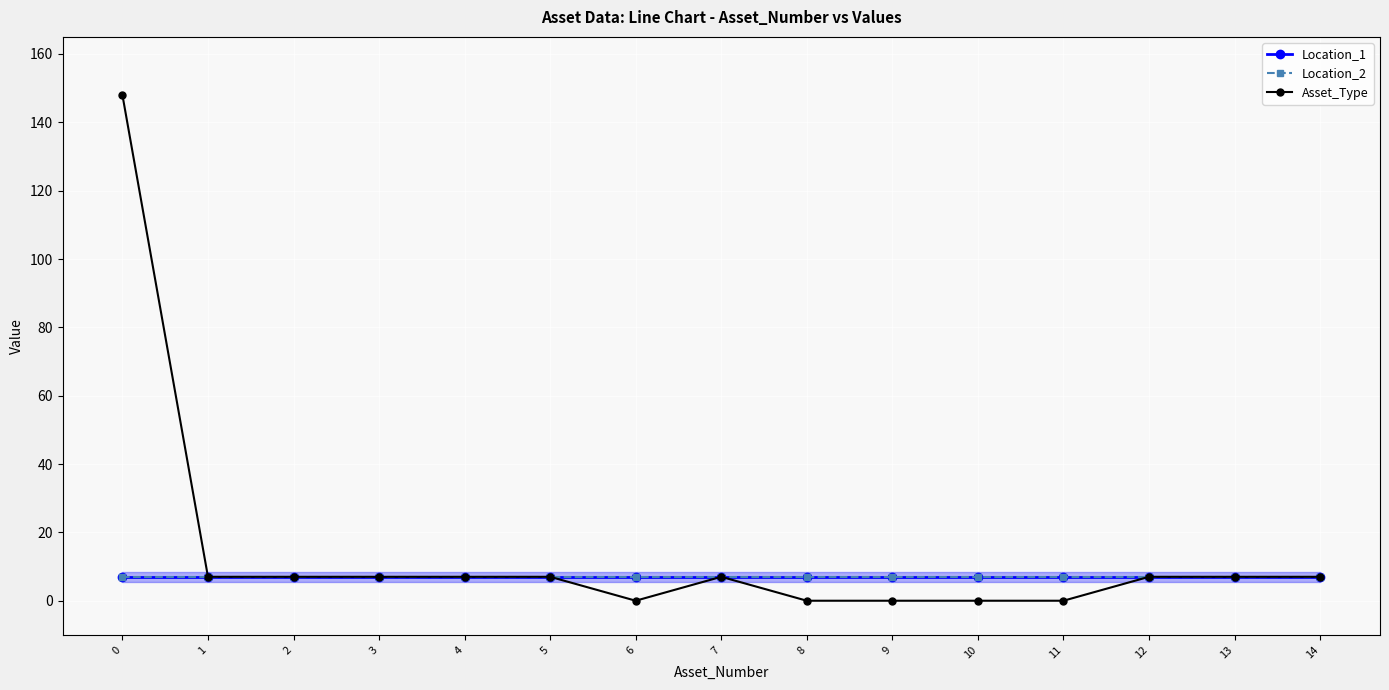

Rank the categories by Location_2 value from lowest to highest.

0, 1, 2, 3, 4, 5, 6, 7, 8, 9, 10, 11, 12, 13, 14